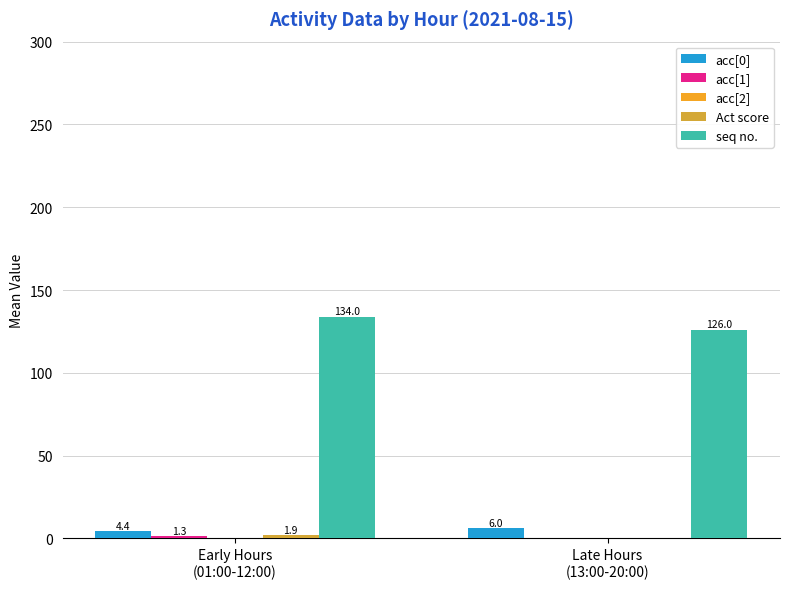

Reading right to left, extract all data points from this chart.

acc[0]: Late Hours
(13:00-20:00)=6.0	Early Hours
(01:00-12:00)=4.4
acc[1]: Late Hours
(13:00-20:00)=0.0	Early Hours
(01:00-12:00)=1.3
acc[2]: Late Hours
(13:00-20:00)=0.0	Early Hours
(01:00-12:00)=0.2
Act score: Late Hours
(13:00-20:00)=0.0	Early Hours
(01:00-12:00)=1.9
seq no.: Late Hours
(13:00-20:00)=126.0	Early Hours
(01:00-12:00)=134.0